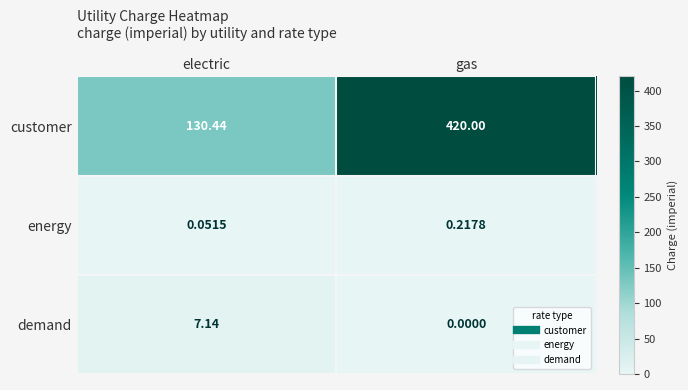

Which series changed the most between electric and gas?

customer